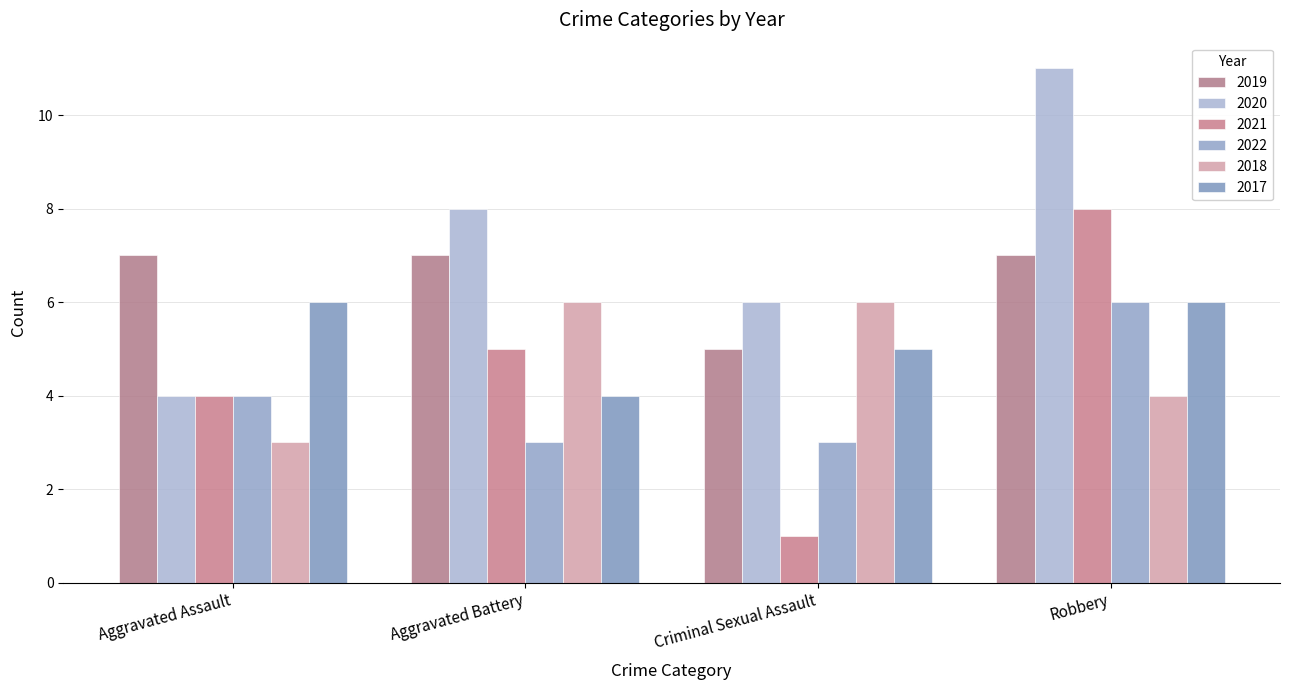

How many bars are there in each group?

6